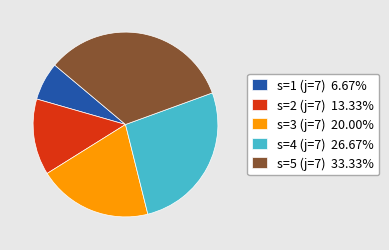

What is the ratio of the value at s=5 (j=7) 33.33% to the value at s=4 (j=7) 26.67%?

1.3